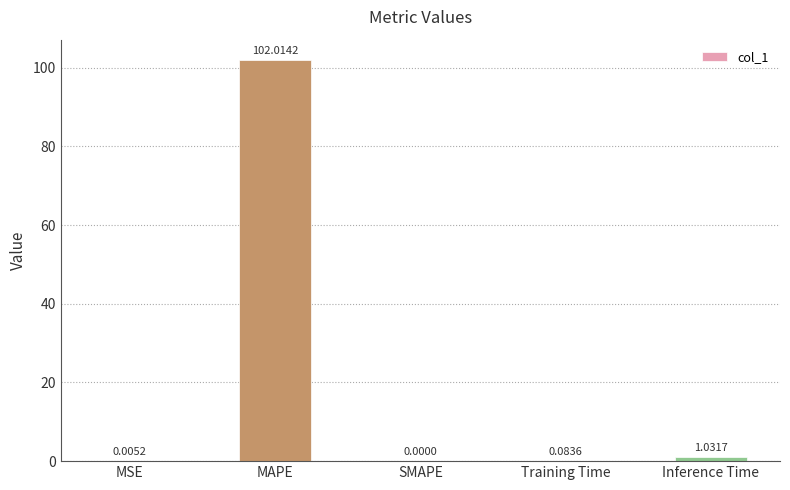

At which label is the value closest to 51?

Inference Time